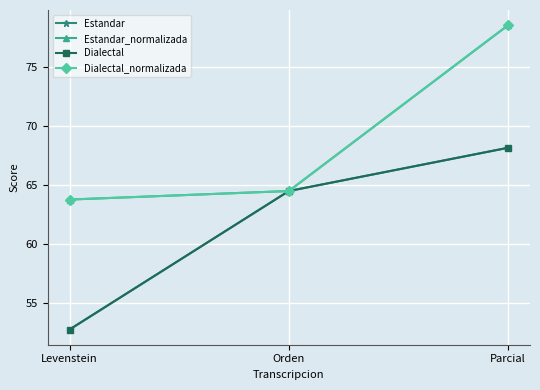

How many lines are shown in the chart?

4